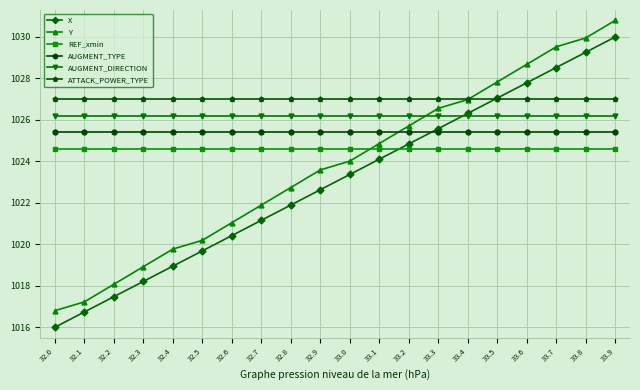

What is the label of the 9th point from the left?

32.8